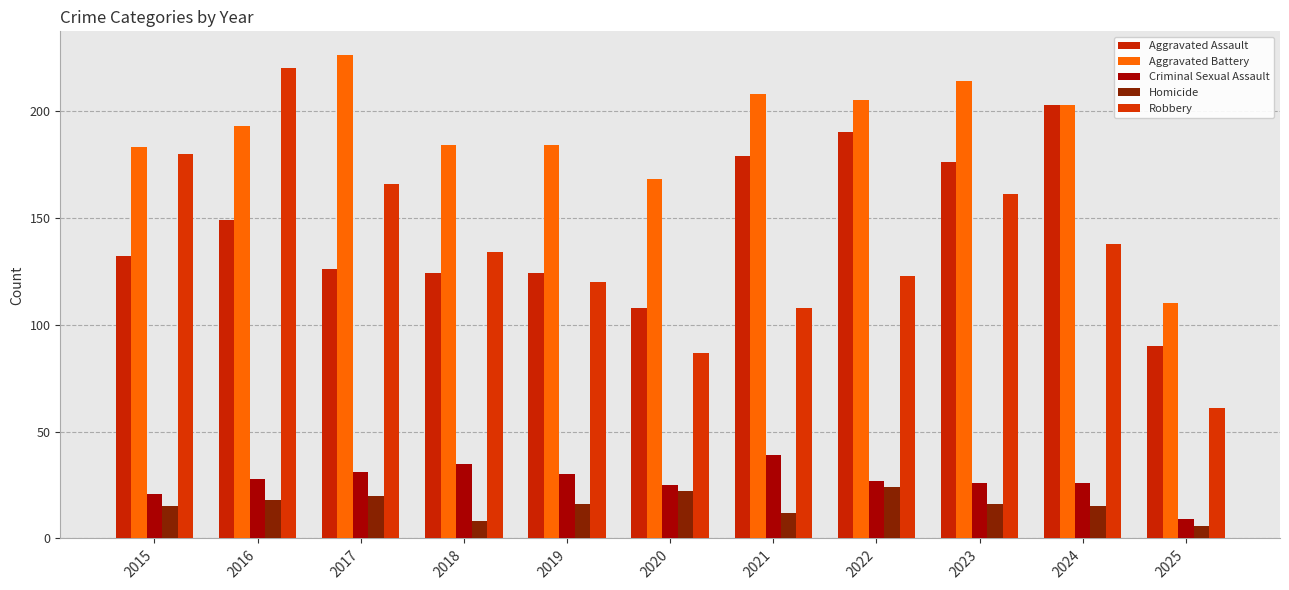

The value of Homicide at 2024 is 20. True or false?

False